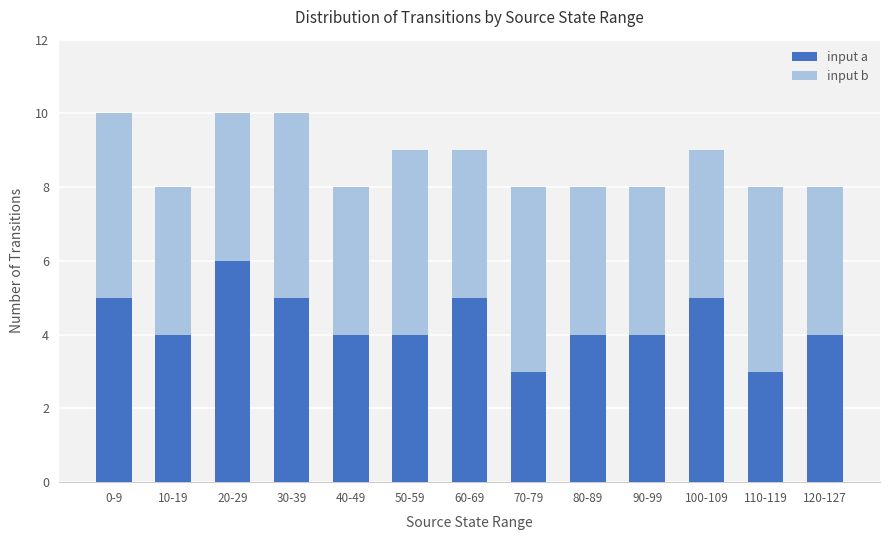

True or false: input a has a value of 1 at 90-99.

False